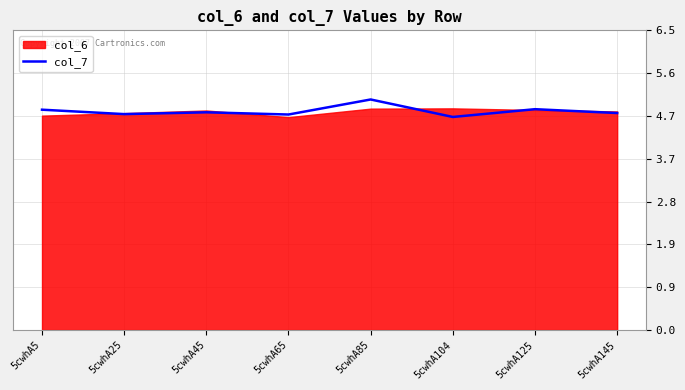

Where is the first local minimum?

5cwhA25